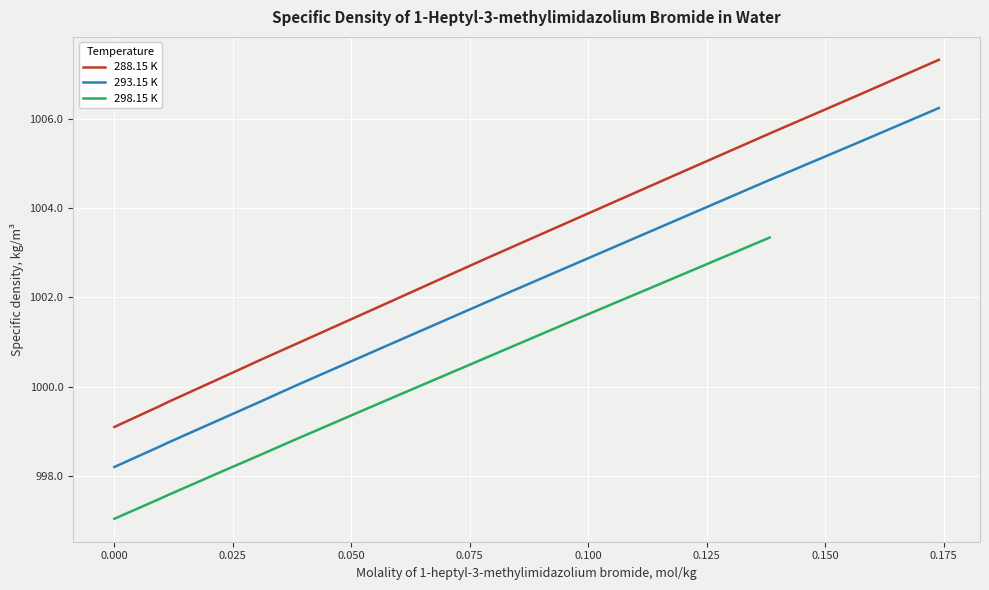

Is it true that 288.15 K equals 1005.7 at 0.1383?

True